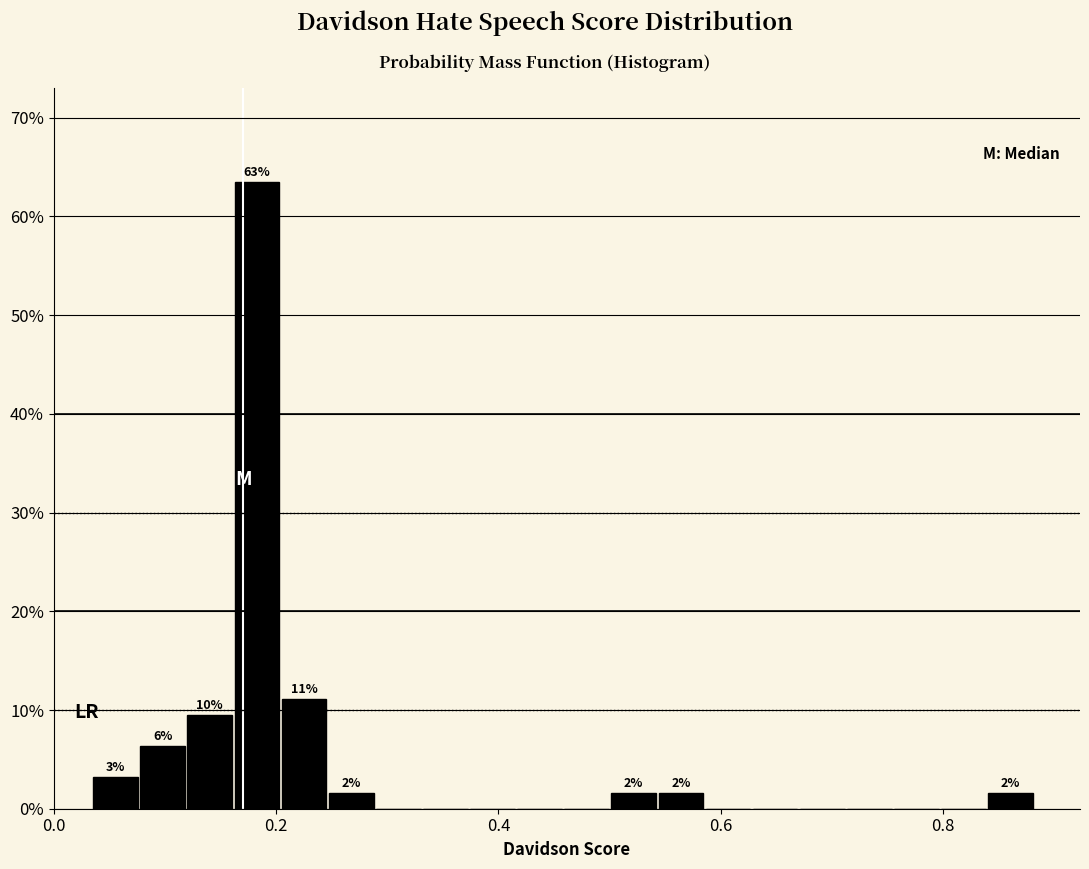

Around what value on the x-axis is the tallest bar? Give the approximate position of its centre, as read against the axis.

0.18